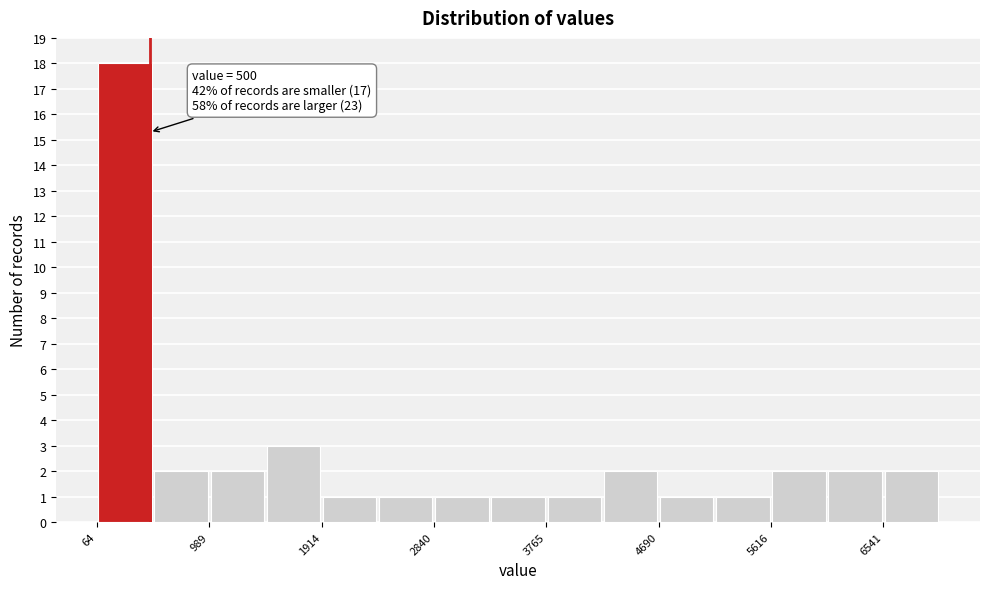

Over which range of the x-axis is the bar tallest?

100 to 500